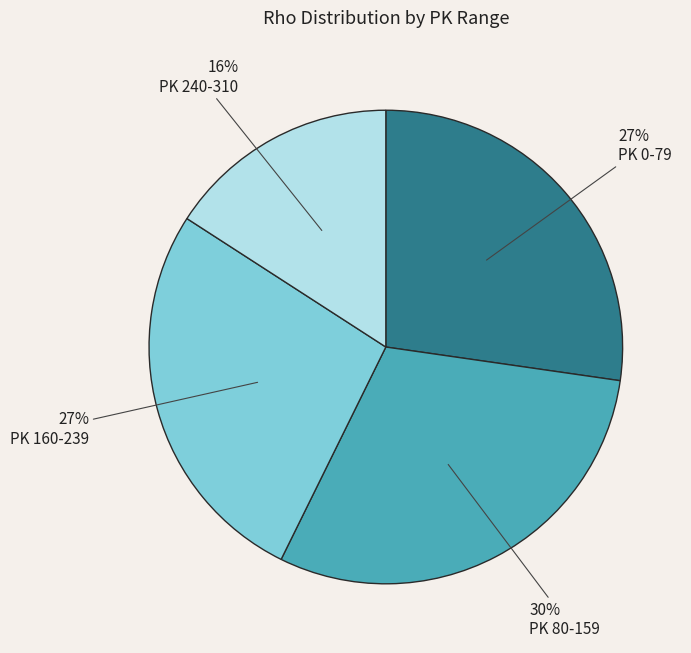

True or false: PK 0-79 accounts for 18% of the total.

False